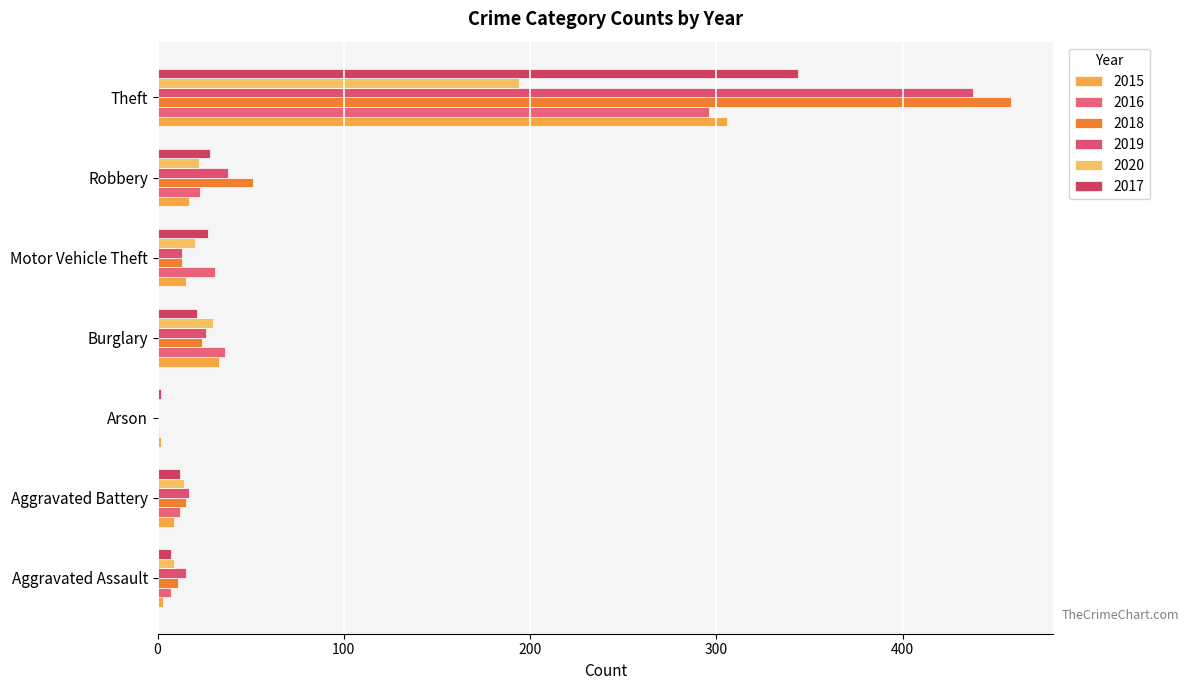

What is the value of the 2018 bar at the 4th from the left?

24